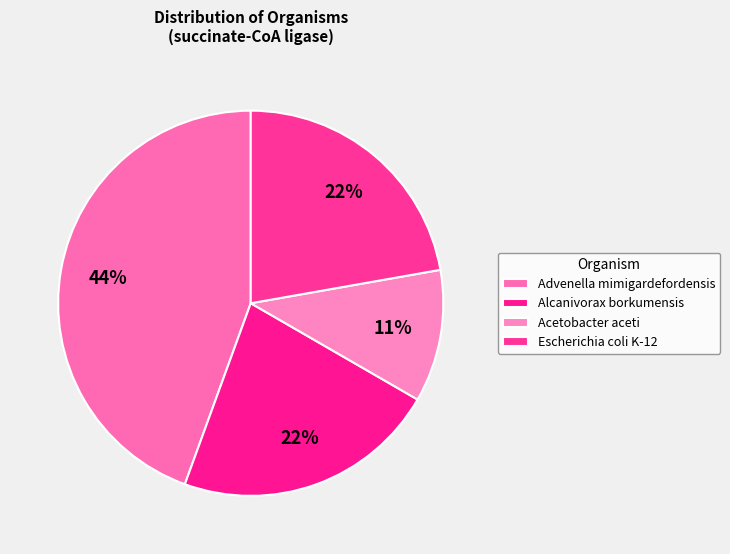

What percentage is the Alcanivorax borkumensis slice, to the nearest percent?

22%